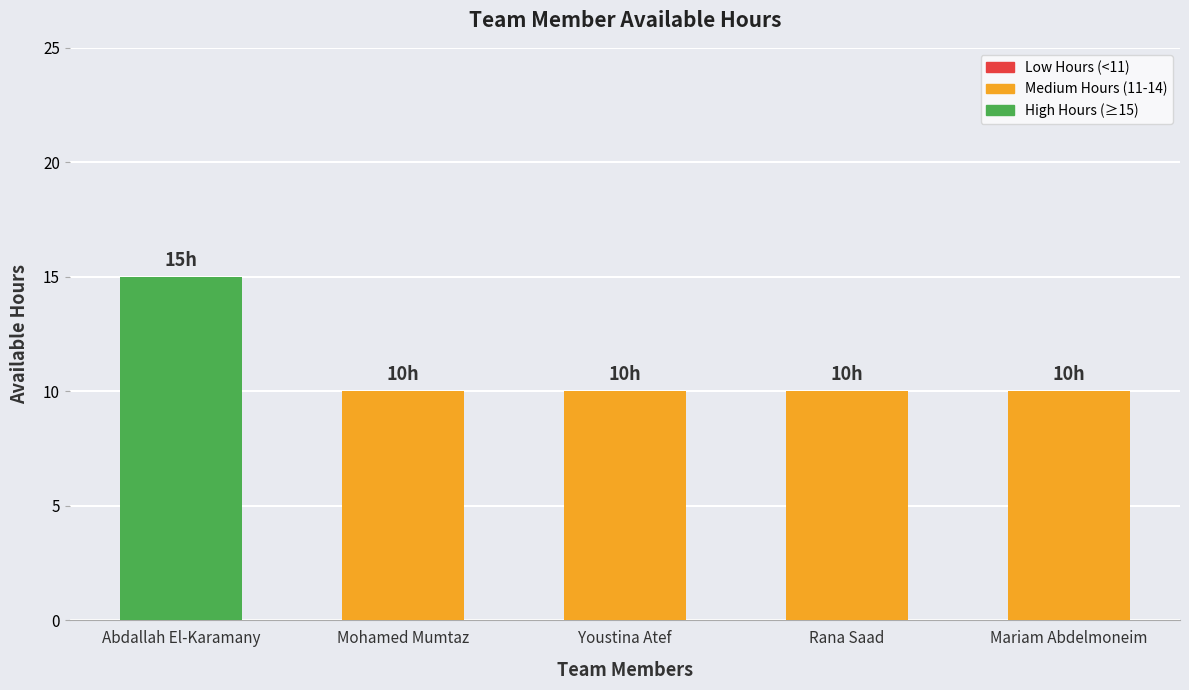

True or false: the data shows 10 at Mariam Abdelmoneim.

True